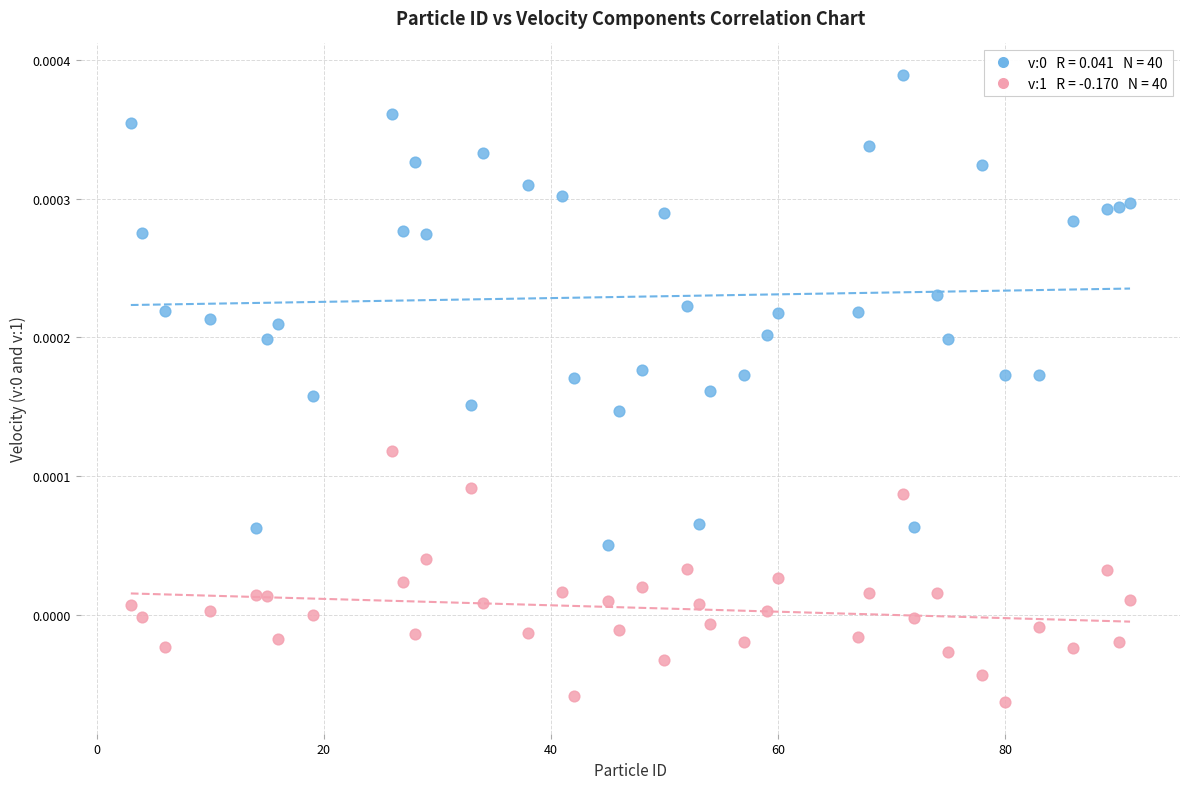

Across all data points, what is the range of X values (max minus min)?

88.0